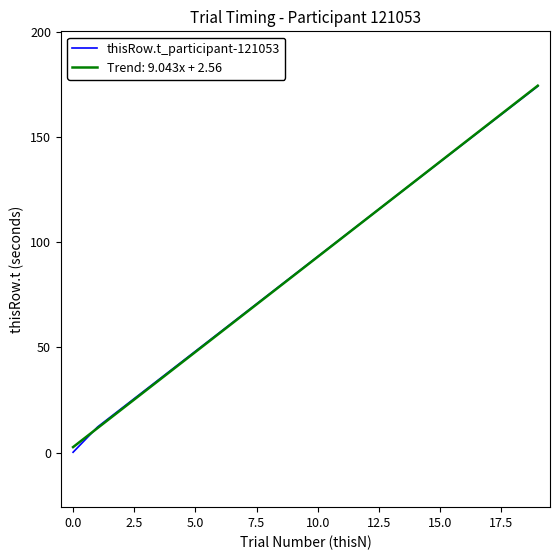

What is the highest value of the Trend: 9.043x + 2.56 series?

174.4